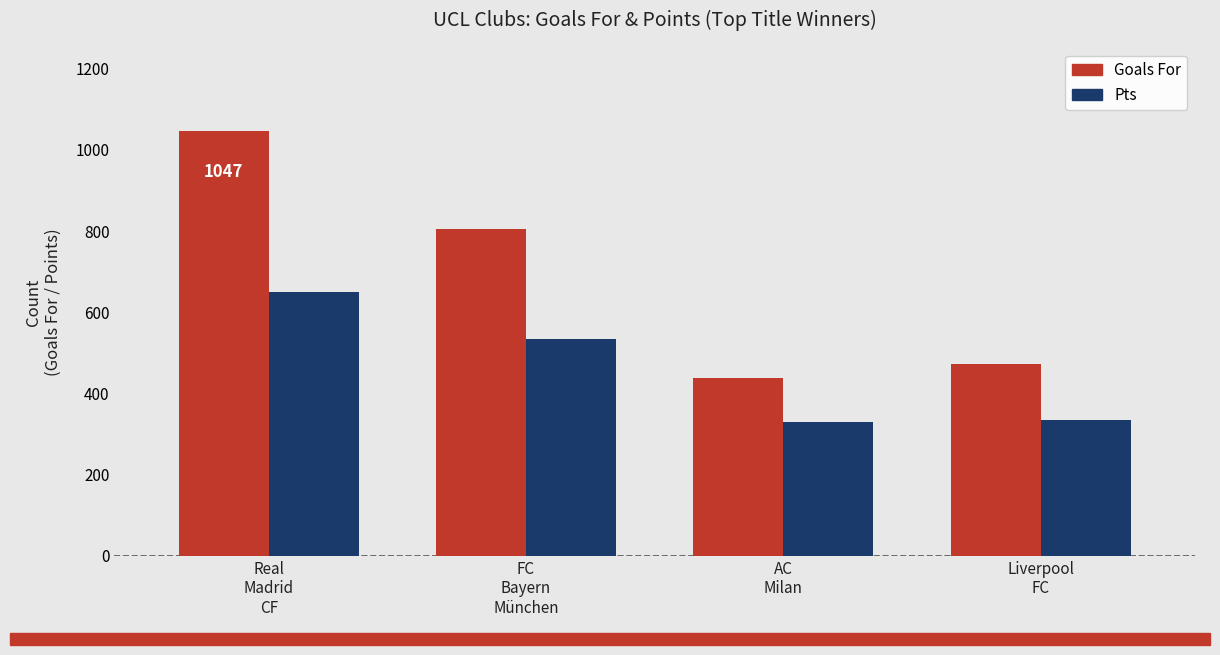

Rank the series by their average value, from lowest to highest.

Pts, Goals For